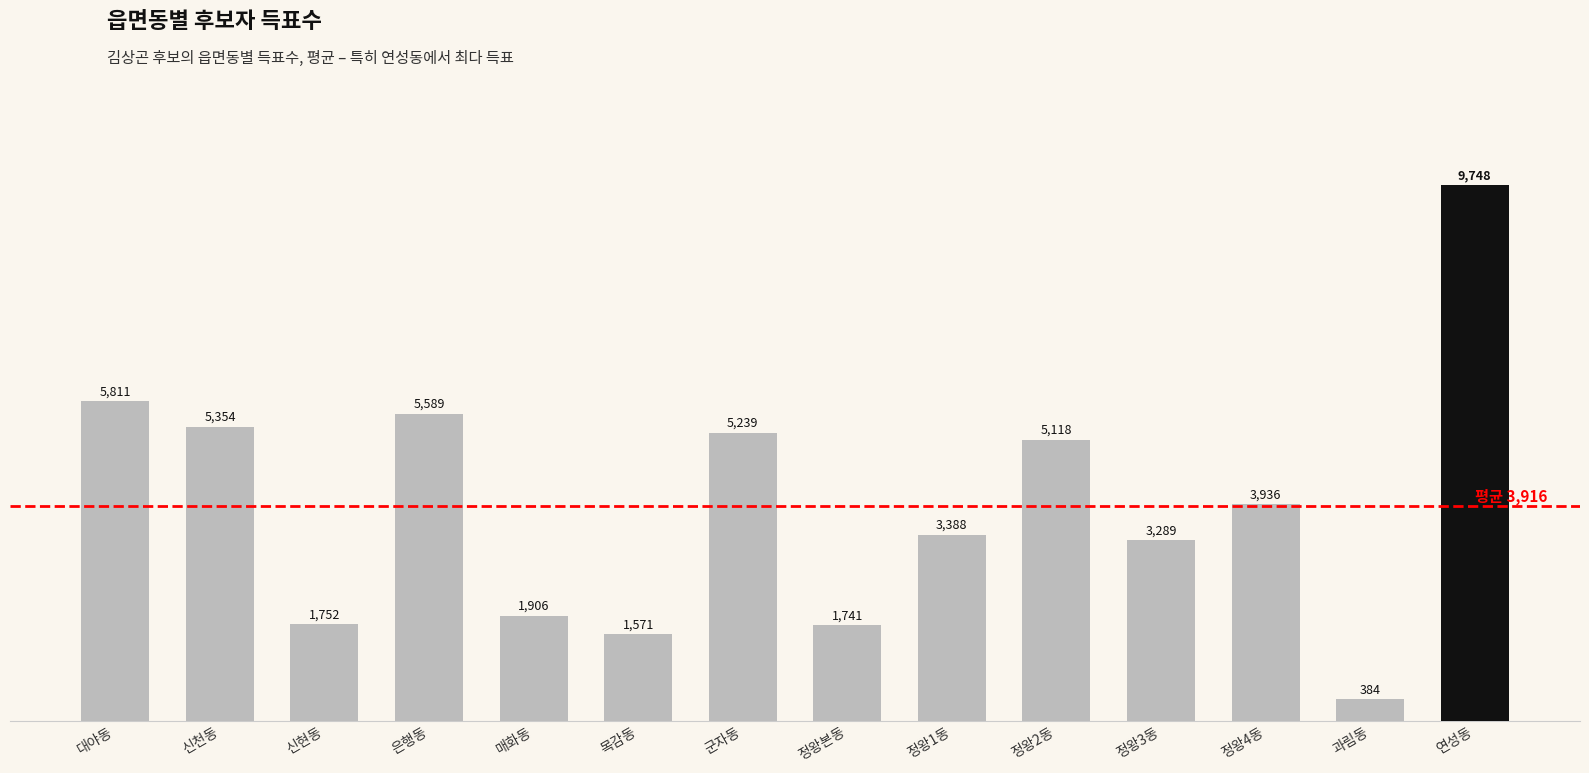

What is the sum of all values?

54826